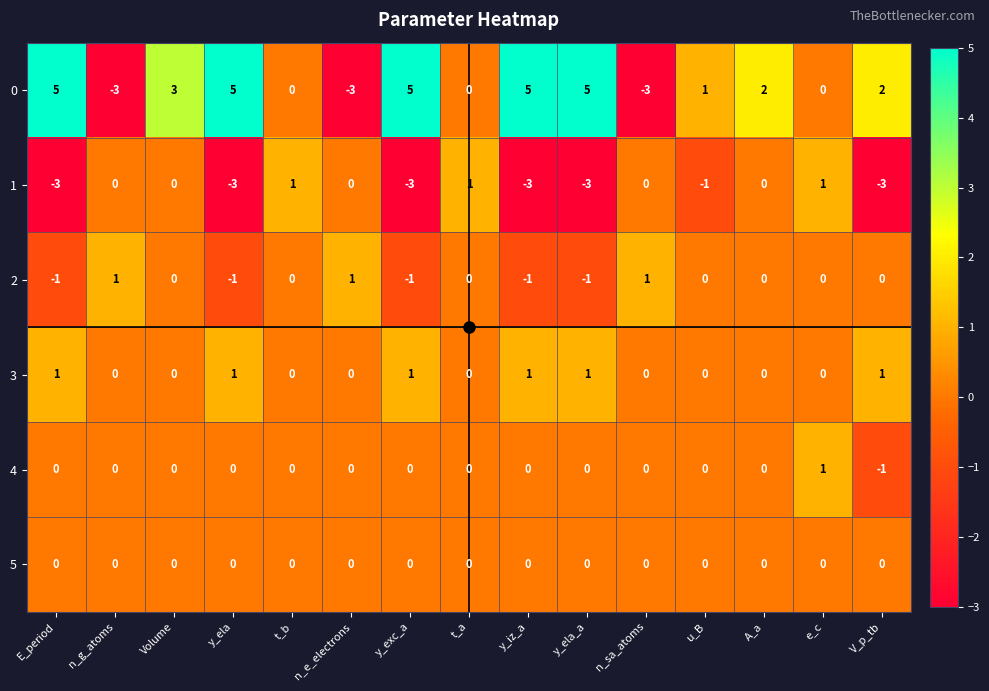

What is the total value across all series at y_iz_a?

2